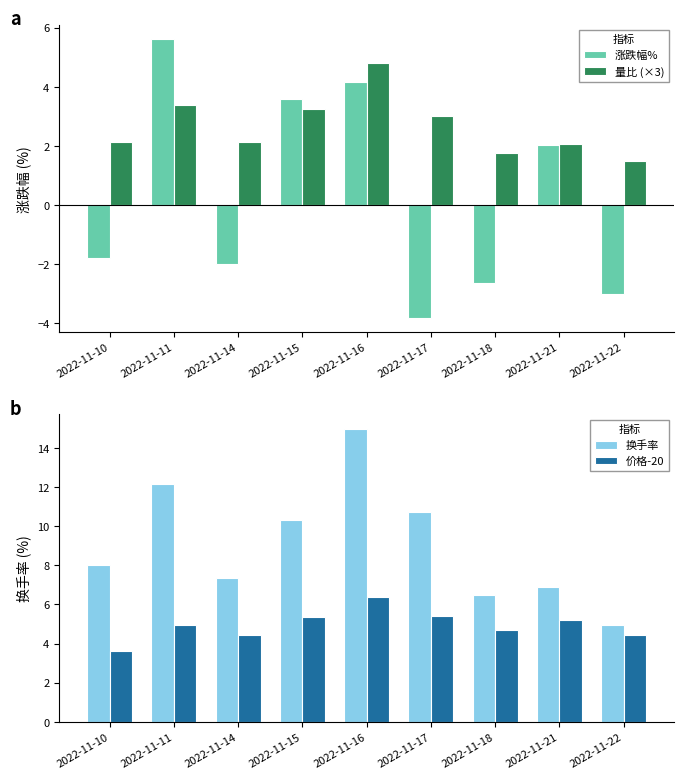

What is the sum of the 涨跌幅% values at 2022-11-10 and 2022-11-21?

0.2